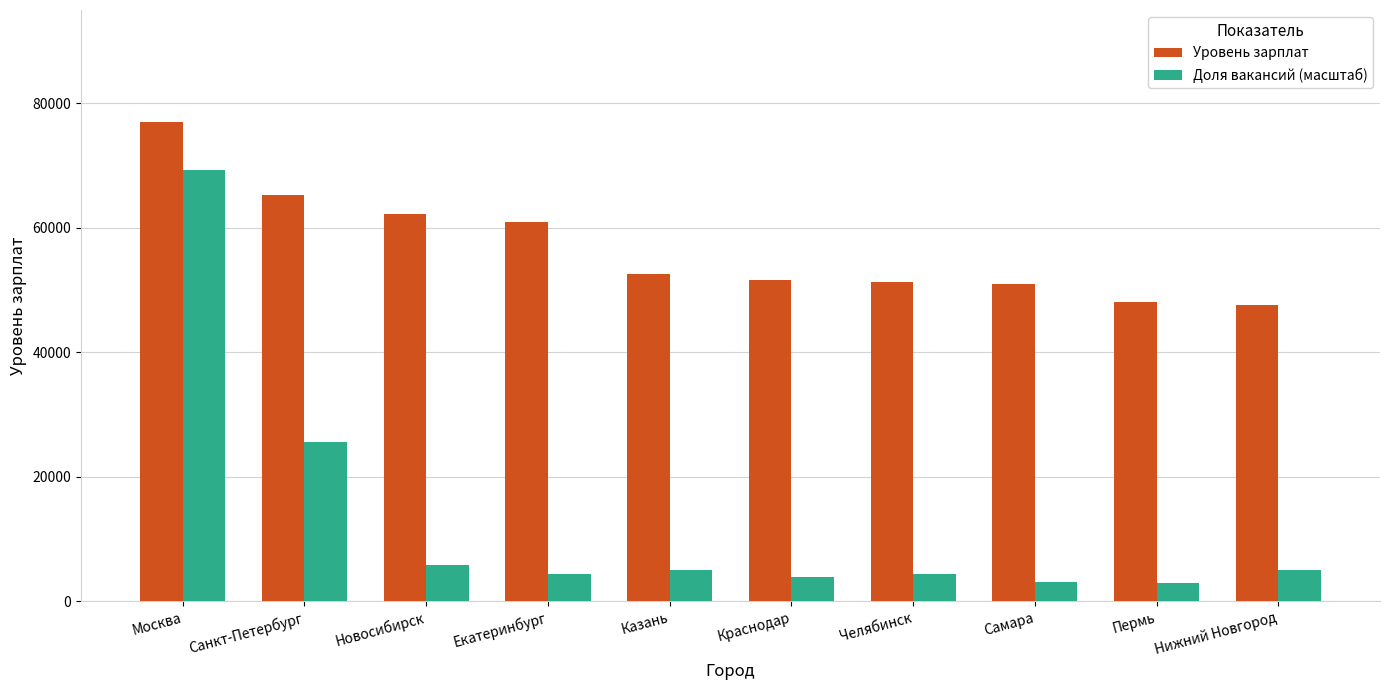

What is the value of the Уровень зарплат bar at the 2nd from the left?

65286.0